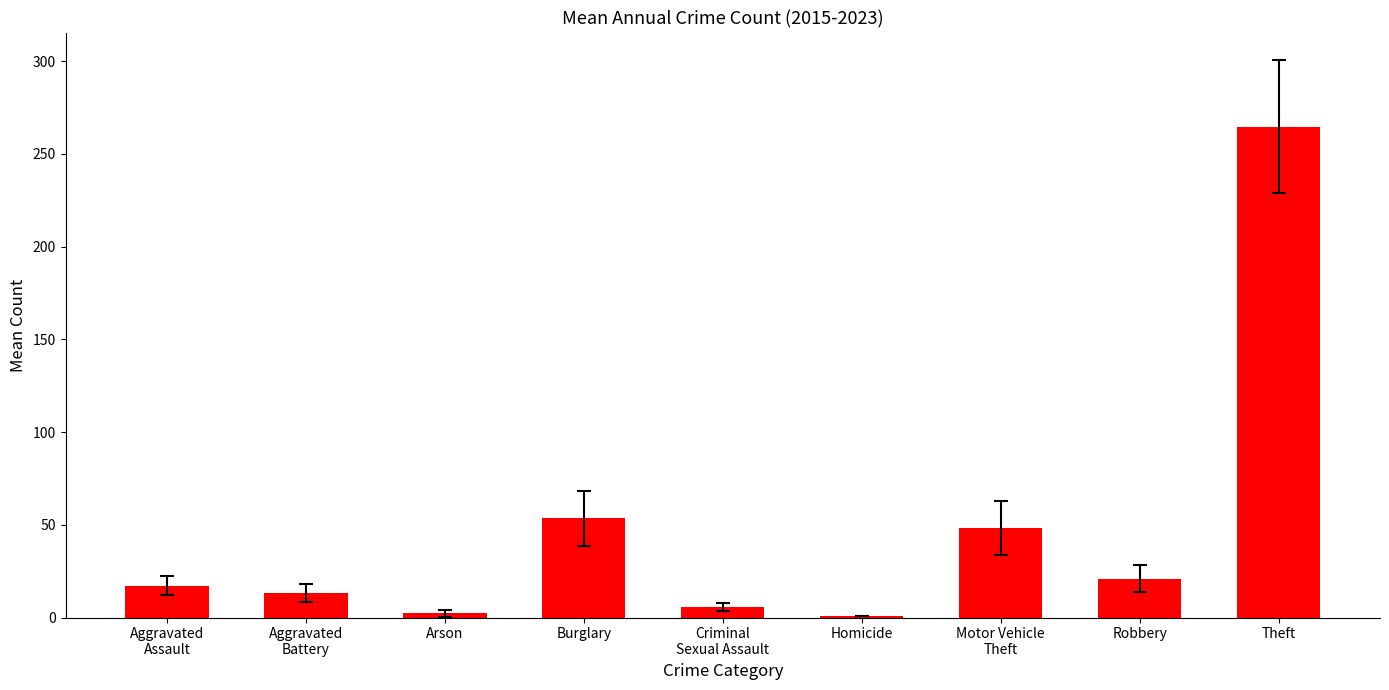

What is the approximate value at Aggravated
Assault?

17.2